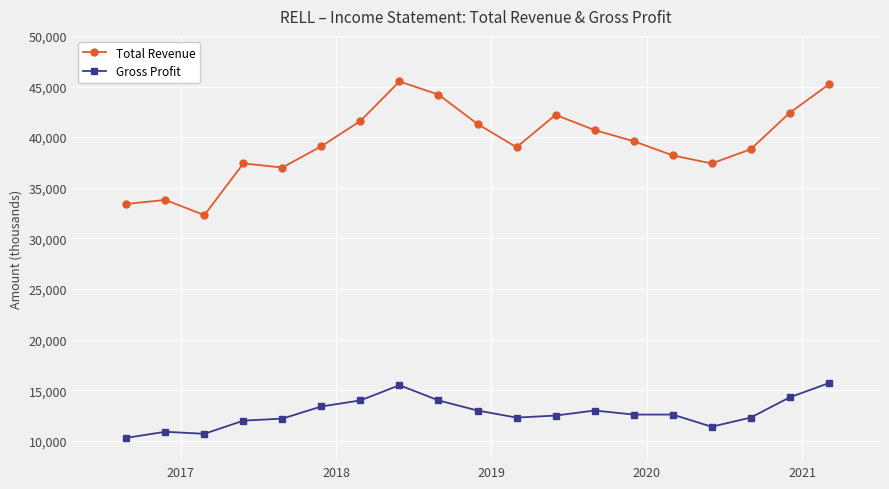

What is the maximum value shown in the chart?

45500